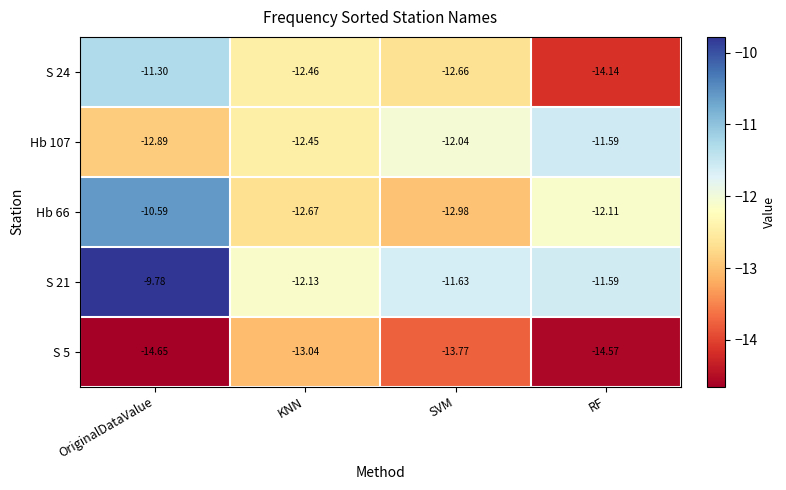

How many data points in S 24 are less than -12?

3